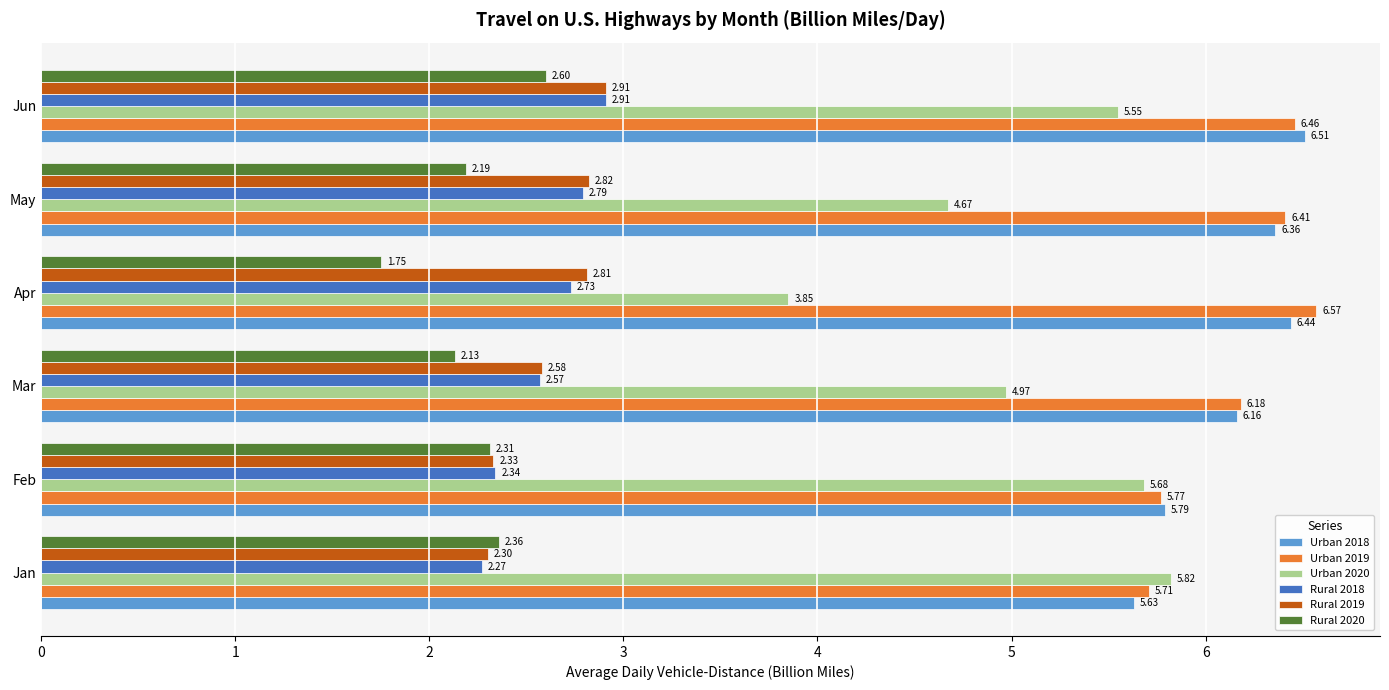

Which series changed the most between Mar and May?

Urban 2020